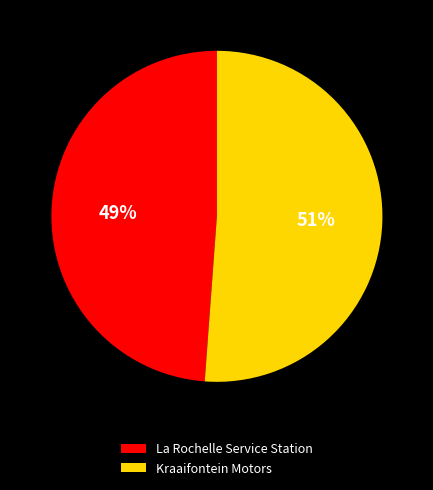

Which category has the smallest portion of the pie?

La Rochelle Service Station